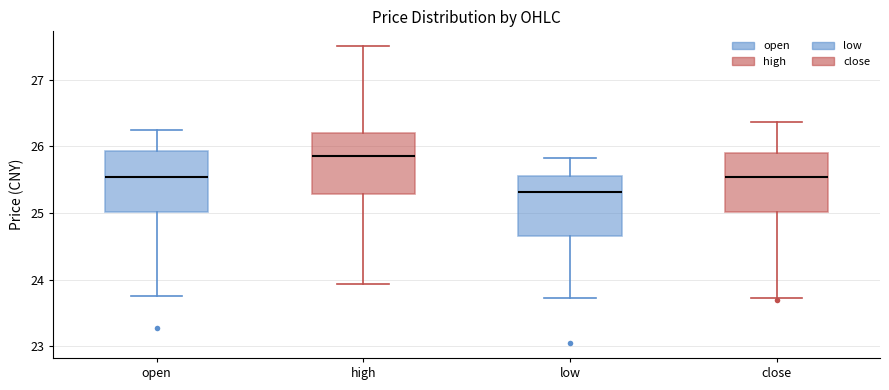

Where is the lower edge of the box for open on the y-axis? The values are not printed on the chart, so give them approximately, as read against the axis.

25.0